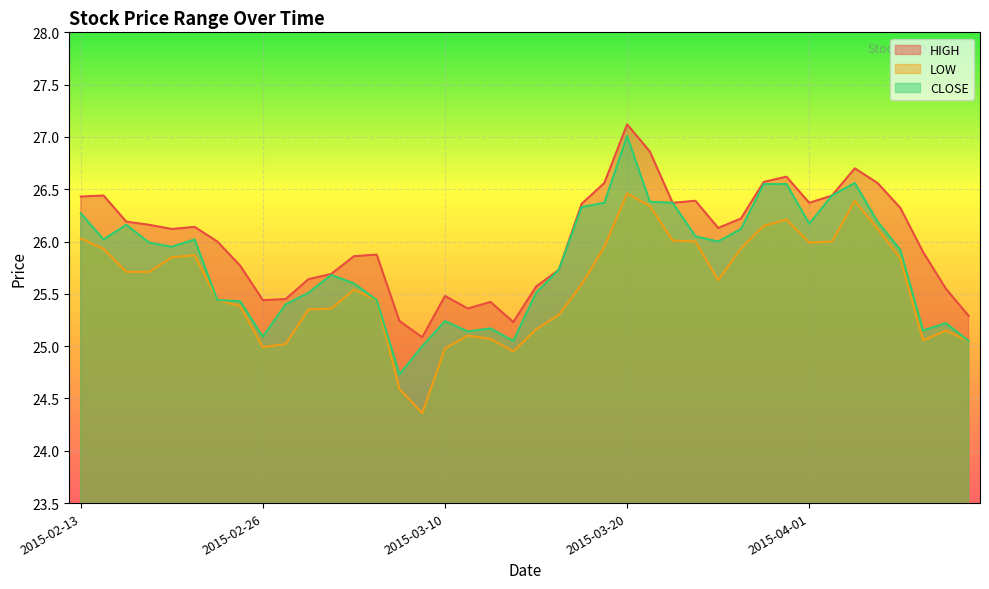

Where does the HIGH series first go above 26?

2015-02-13